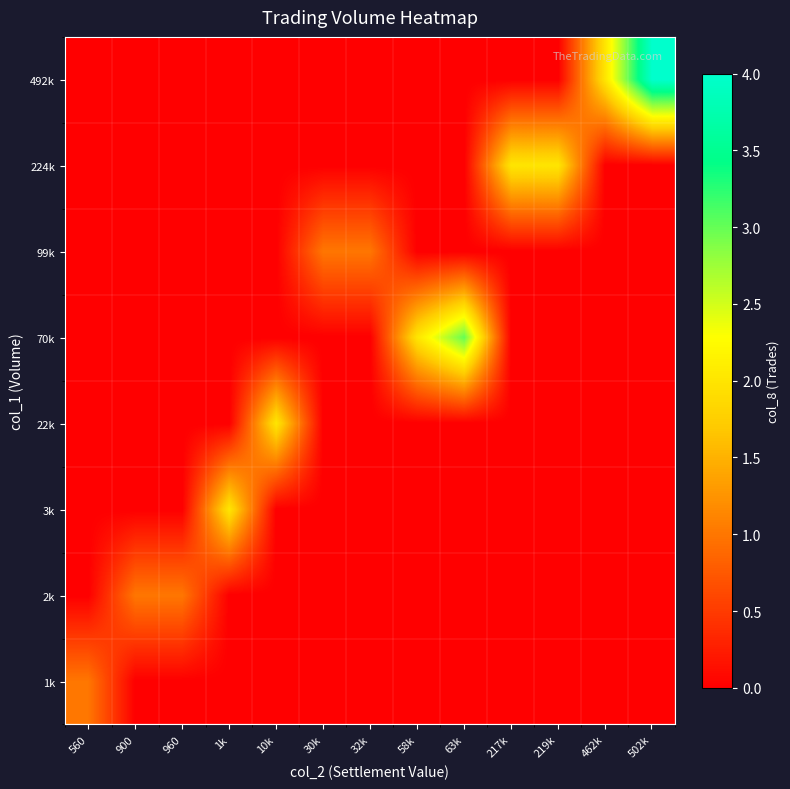

How many data points does each series have?

13